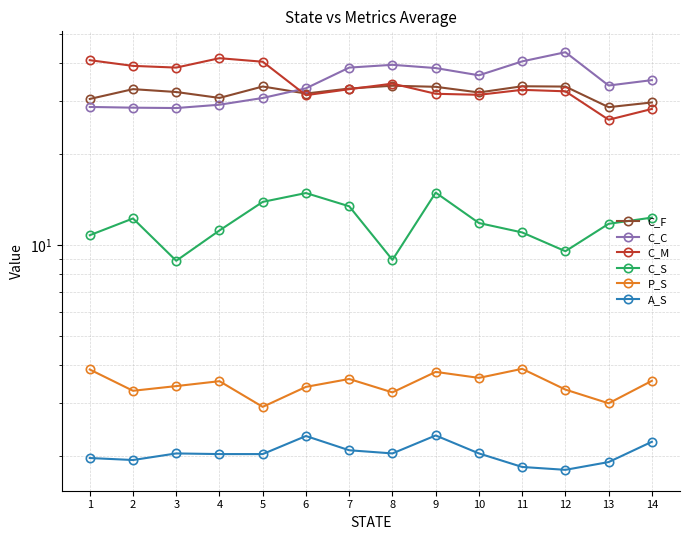

Does the chart display data point markers on the line(s)?

Yes